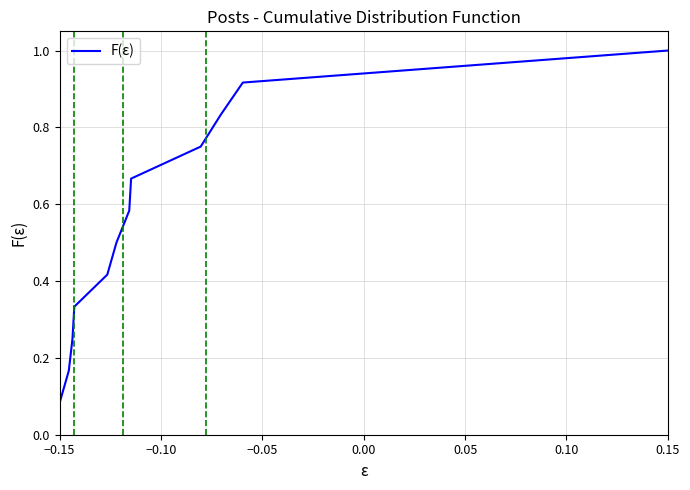

What is the value of the 9th point from the left?

0.8